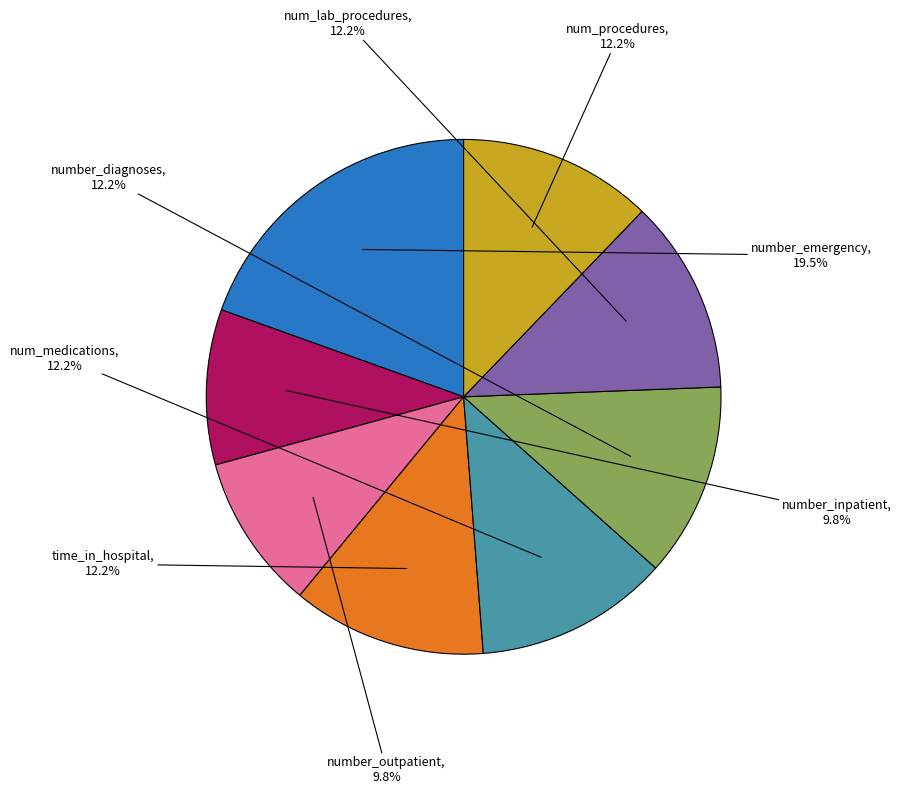

Is there a majority slice in this chart?

No